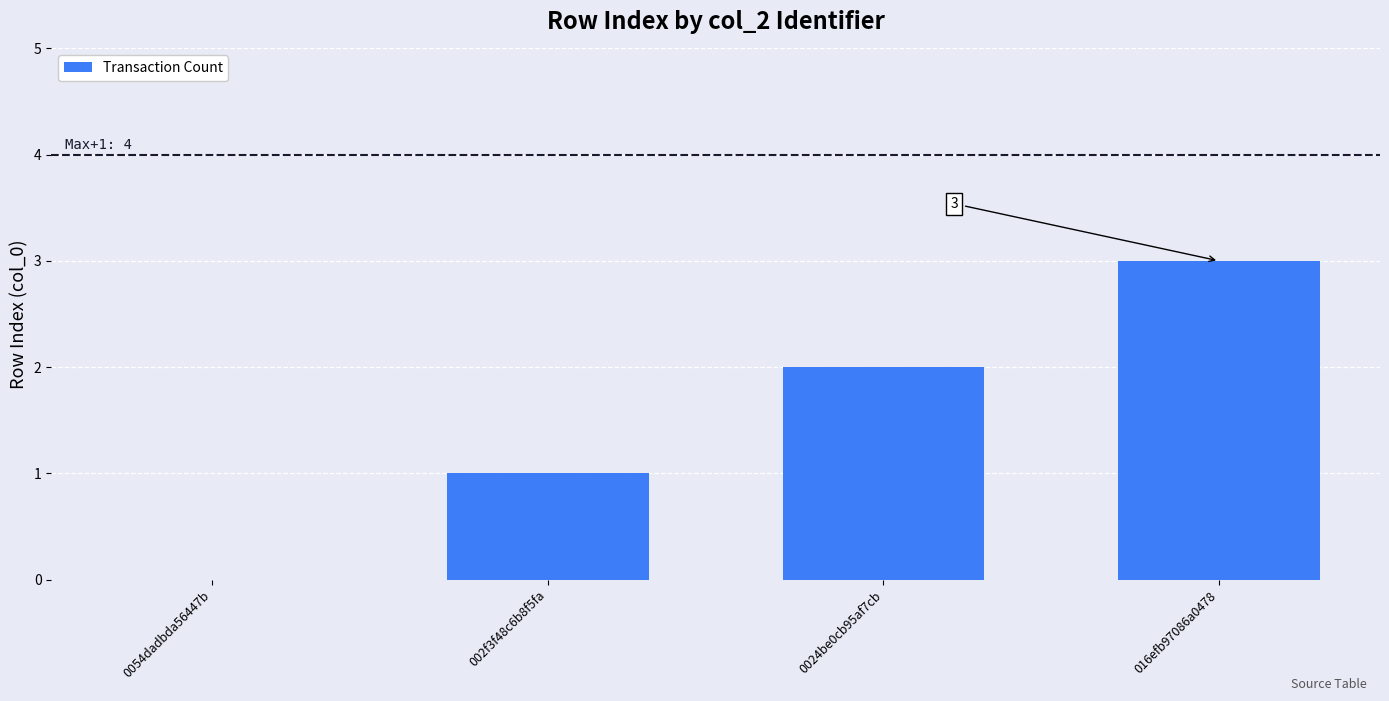

Count the number of data series in this chart.

1